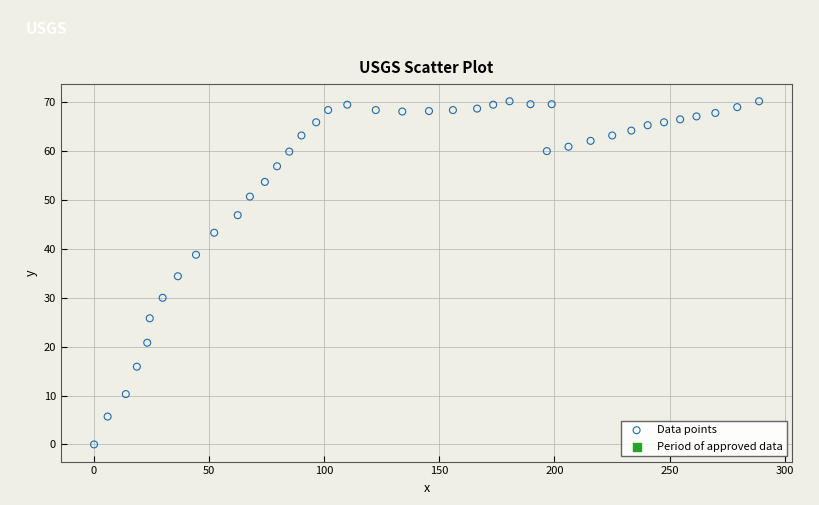

What is the range of X values (max minus min)?

288.9